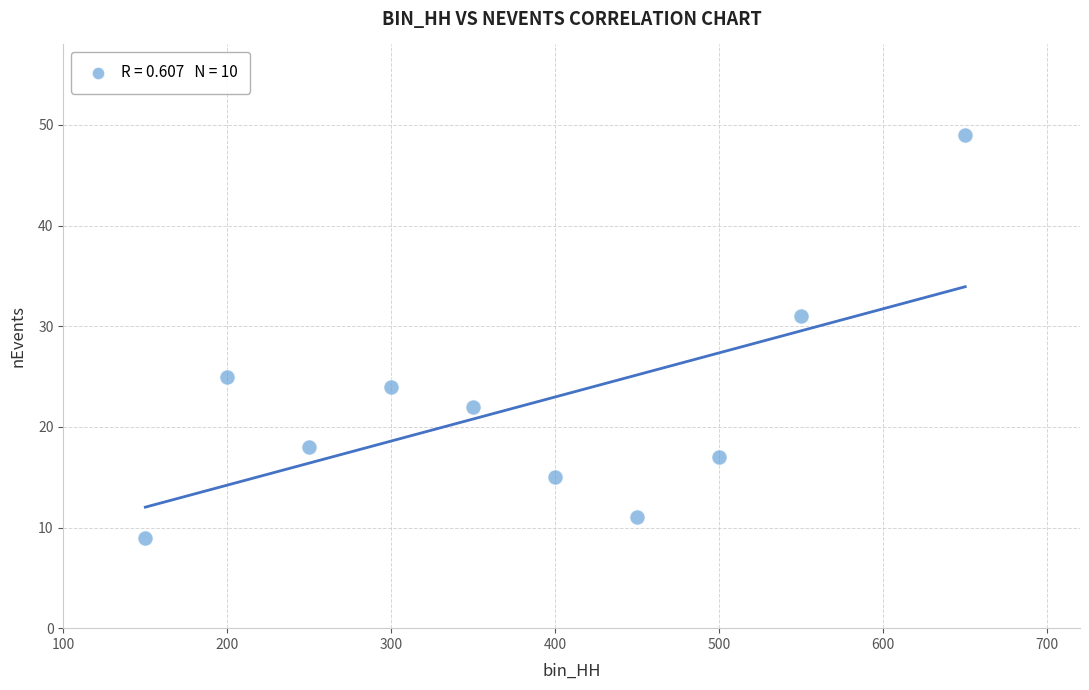

What is the average X value?

380